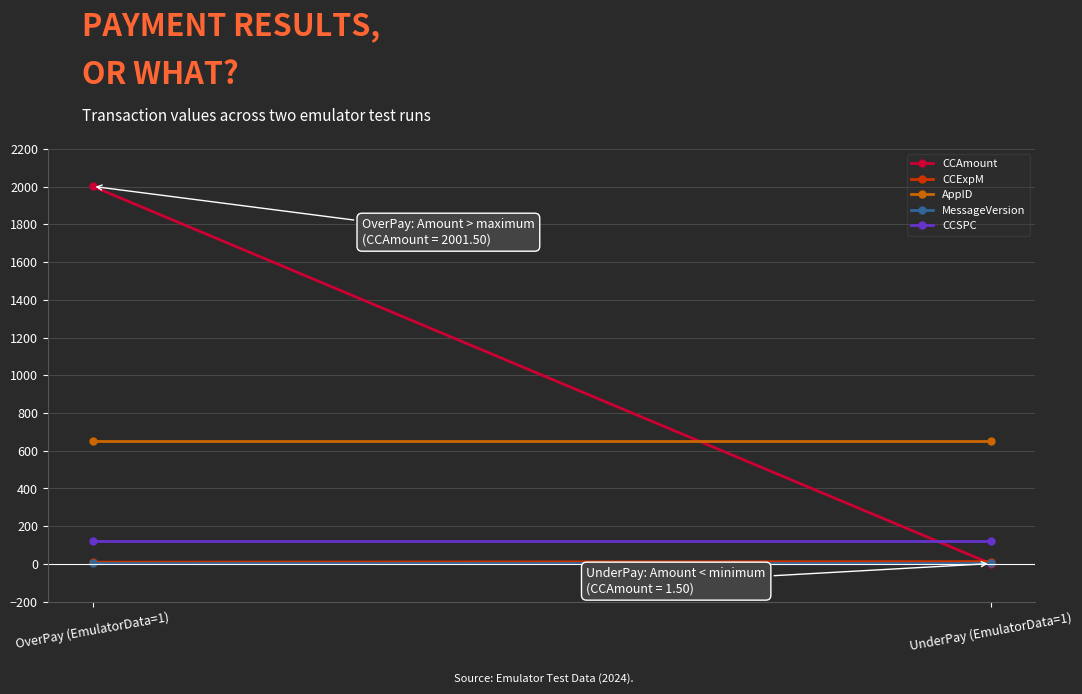

Which label corresponds to the largest value in the chart?

OverPay (EmulatorData=1)